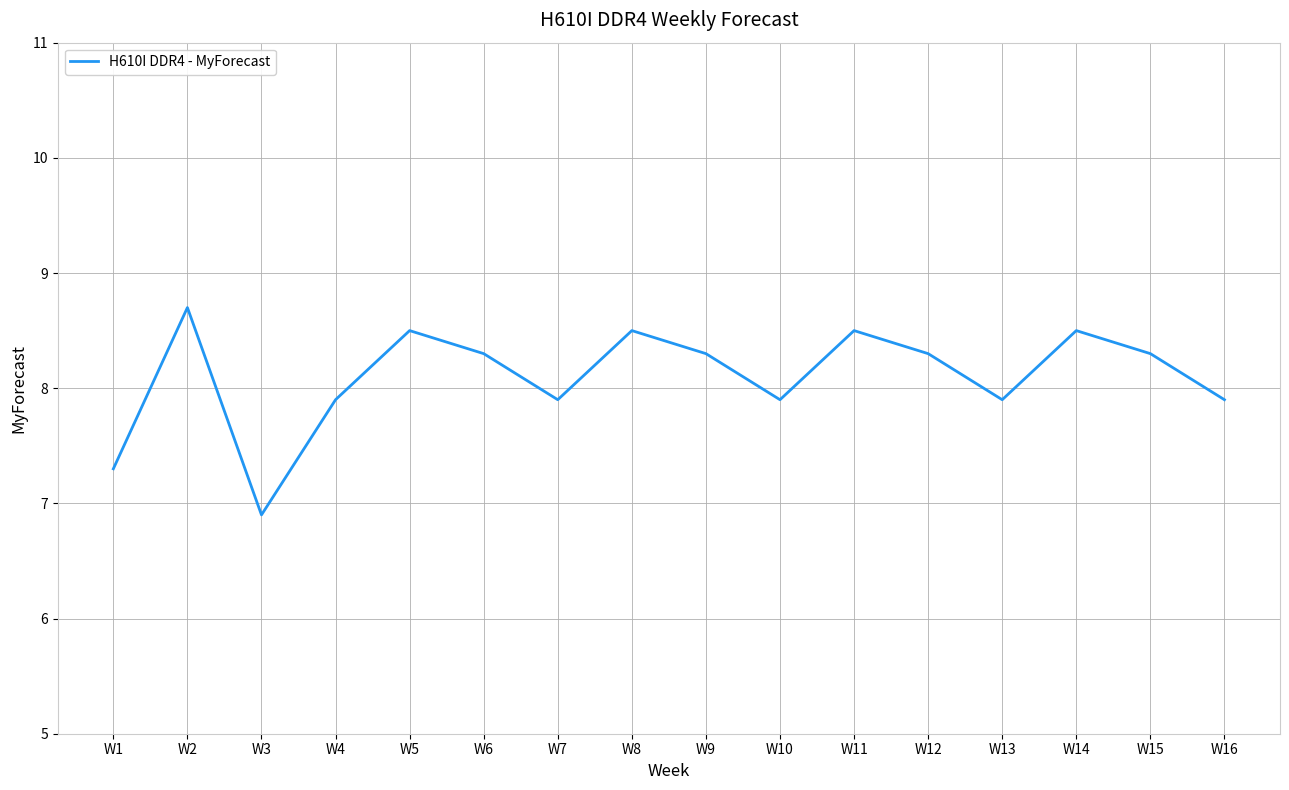

Reading left to right, what are all the values shown in this chart?

W1=7.3	W2=8.7	W3=6.9	W4=7.9	W5=8.5	W6=8.3	W7=7.9	W8=8.5	W9=8.3	W10=7.9	W11=8.5	W12=8.3	W13=7.9	W14=8.5	W15=8.3	W16=7.9